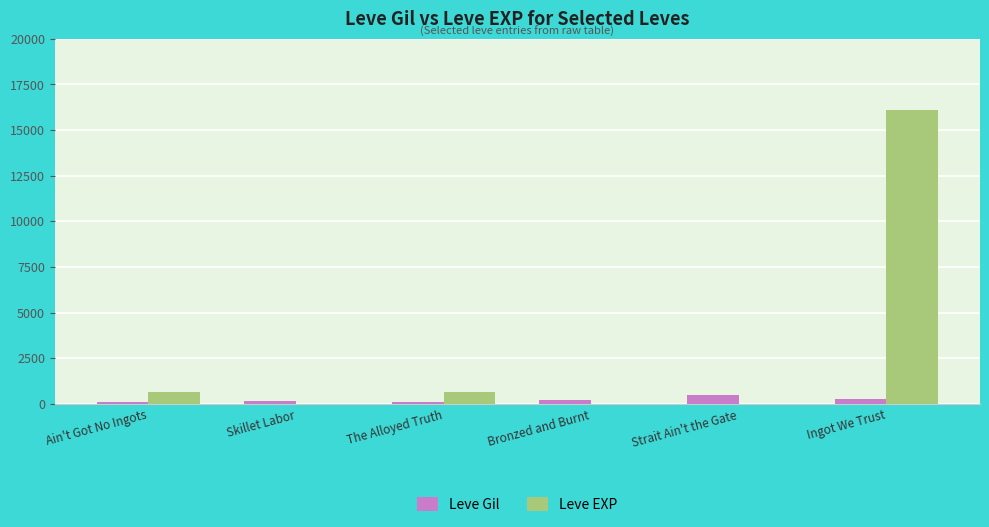

Between Ain't Got No Ingots and Ingot We Trust, which series saw the biggest shift?

Leve EXP